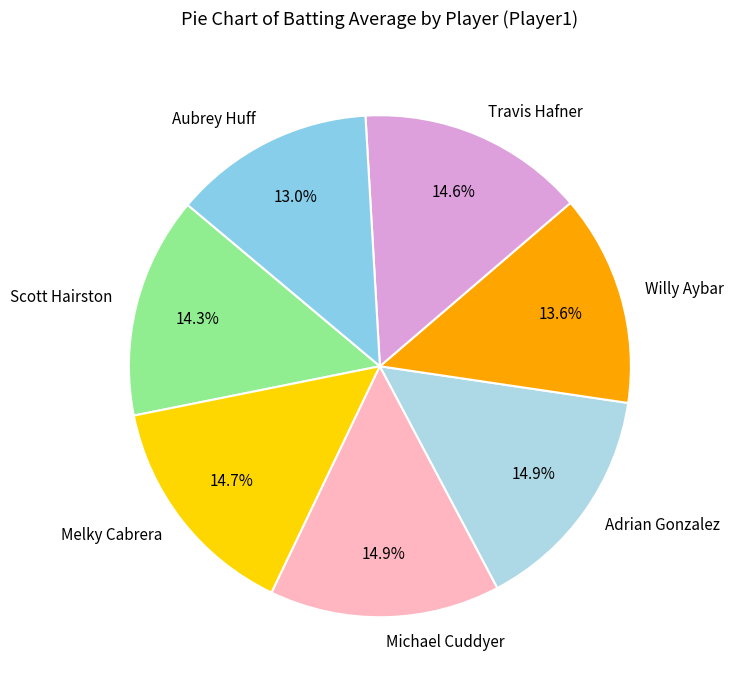

Is the sum of Aubrey Huff and Michael Cuddyer greater than half?

No